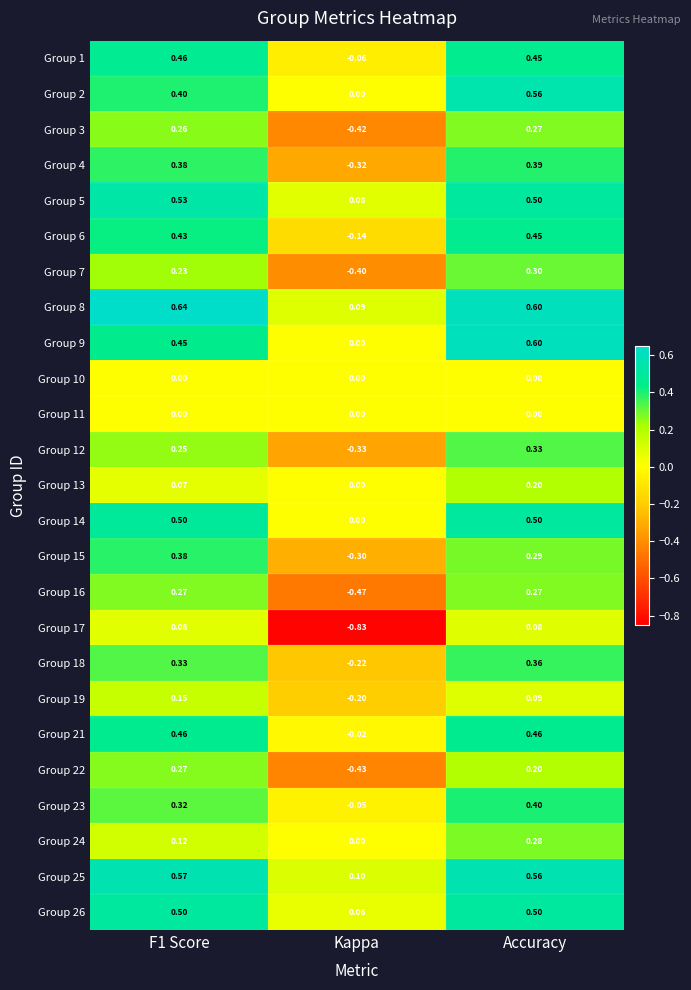

At which category is the sum across all series the highest?

Accuracy